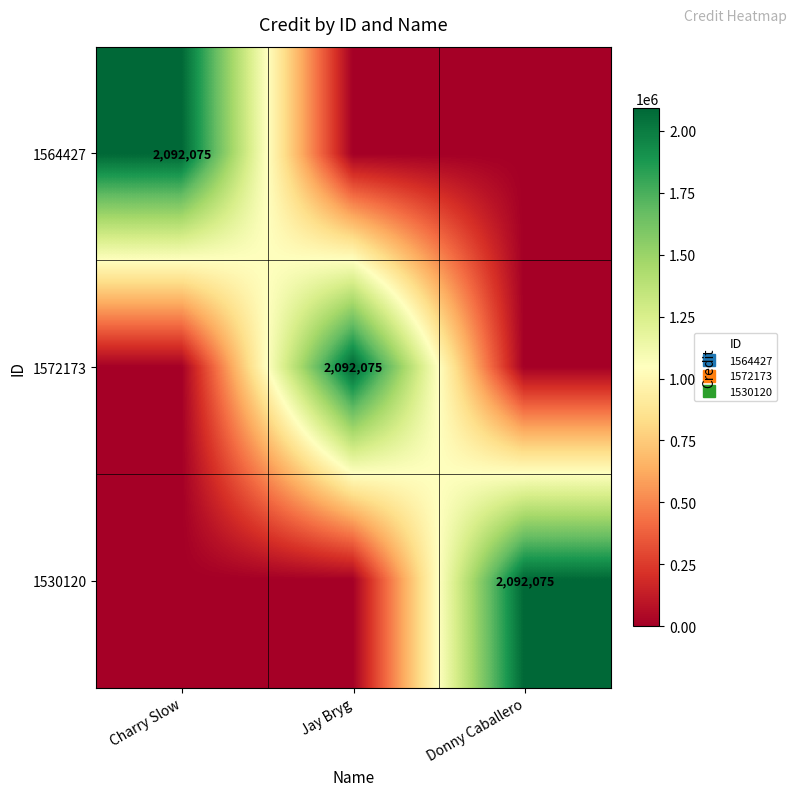

Rank the series at Donny Caballero from lowest to highest value.

1564427, 1572173, 1530120